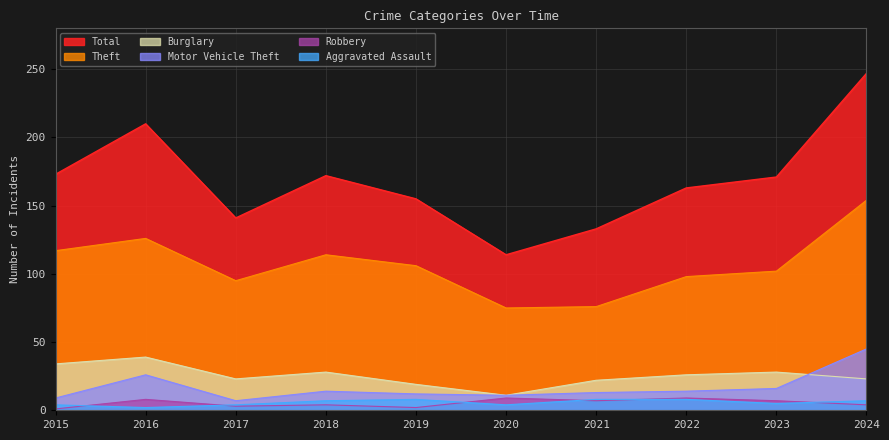

Count the Aggravated Assault values in the range 4 to 8.

9